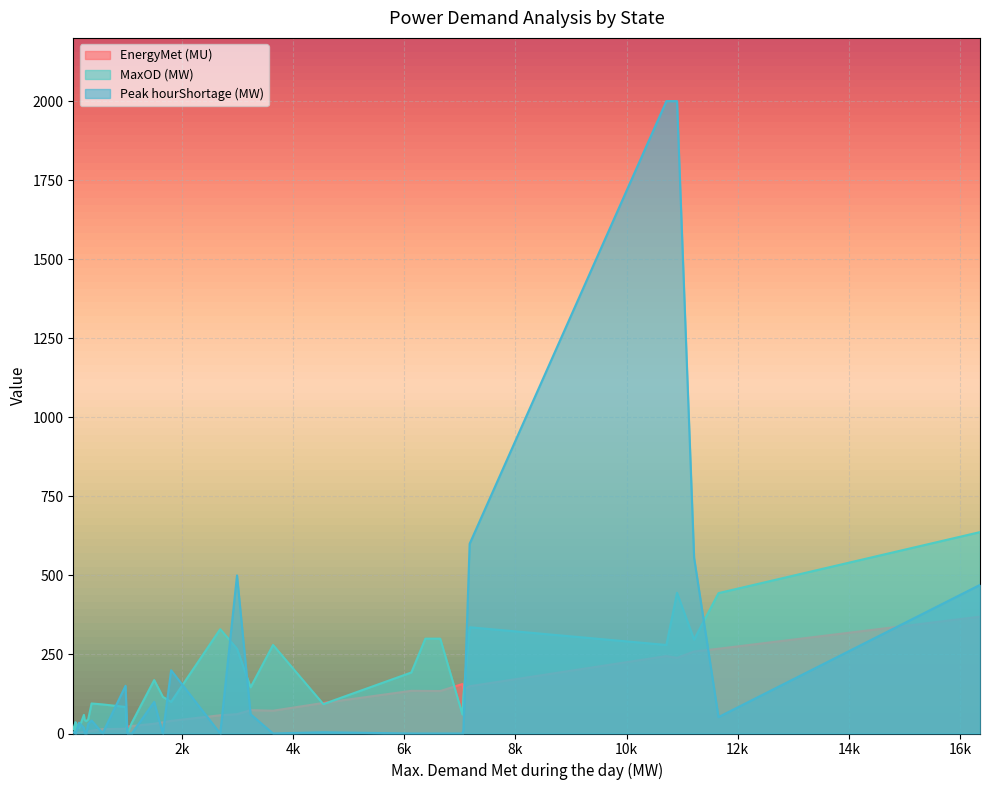

Which series has the widest spread of values?

Peak hourShortage (MW)